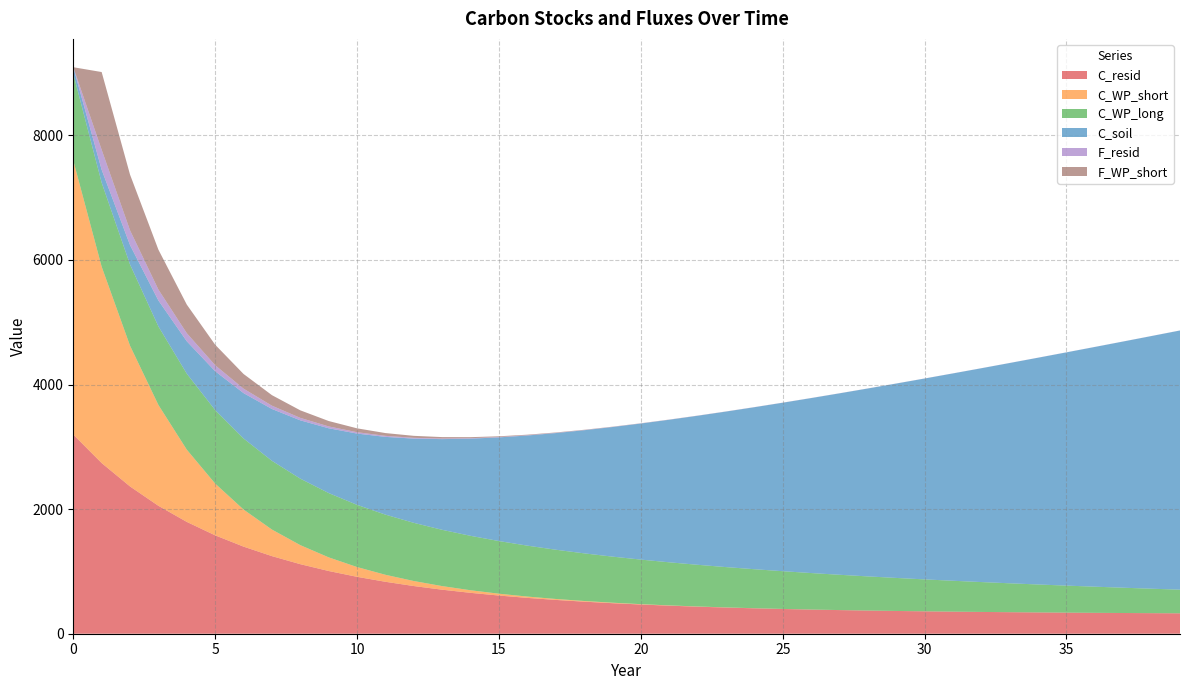

Does the chart have visible grid lines?

Yes